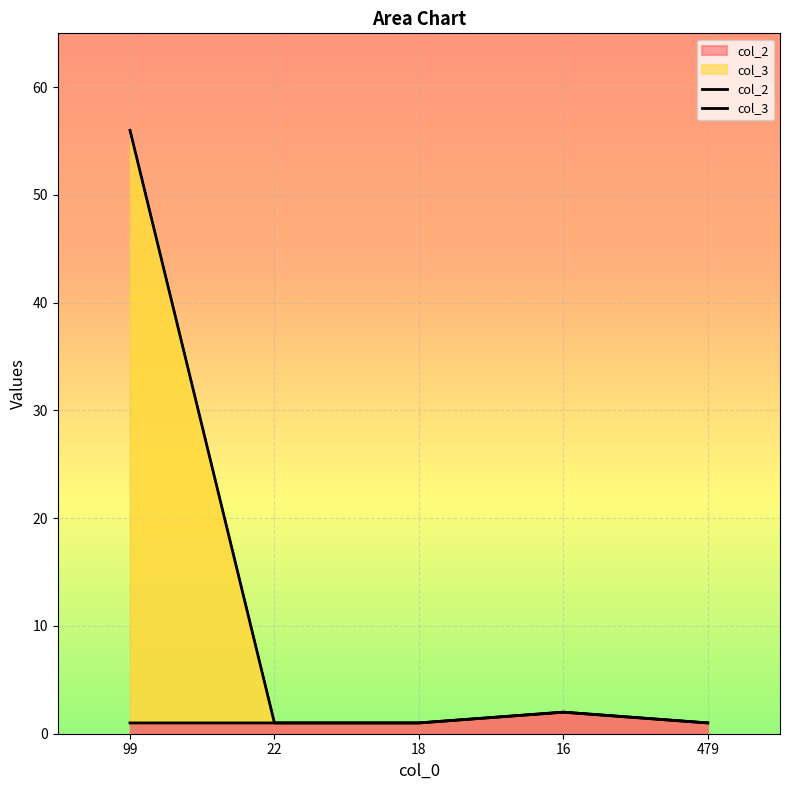

True or false: col_3 and col_2 intersect in this chart.

False